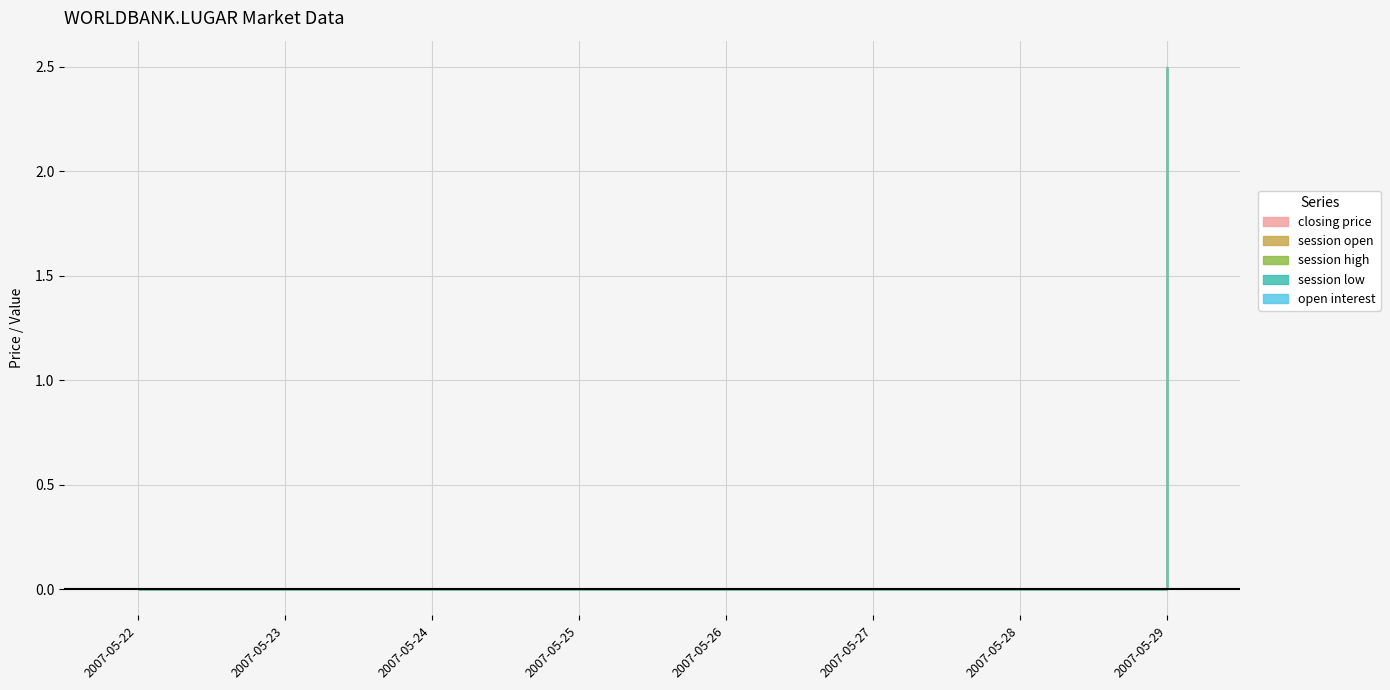

Which series has the largest total across all categories?

closing price